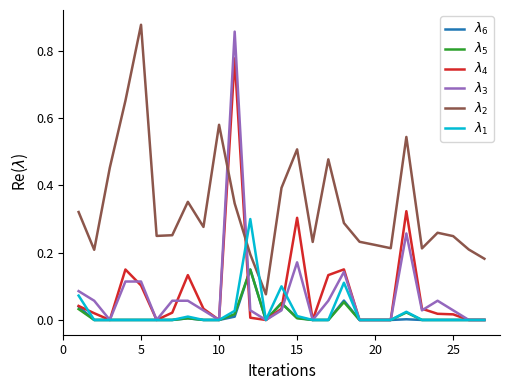

How many intersections are there between $\lambda_2$ and $\lambda_4$?

2